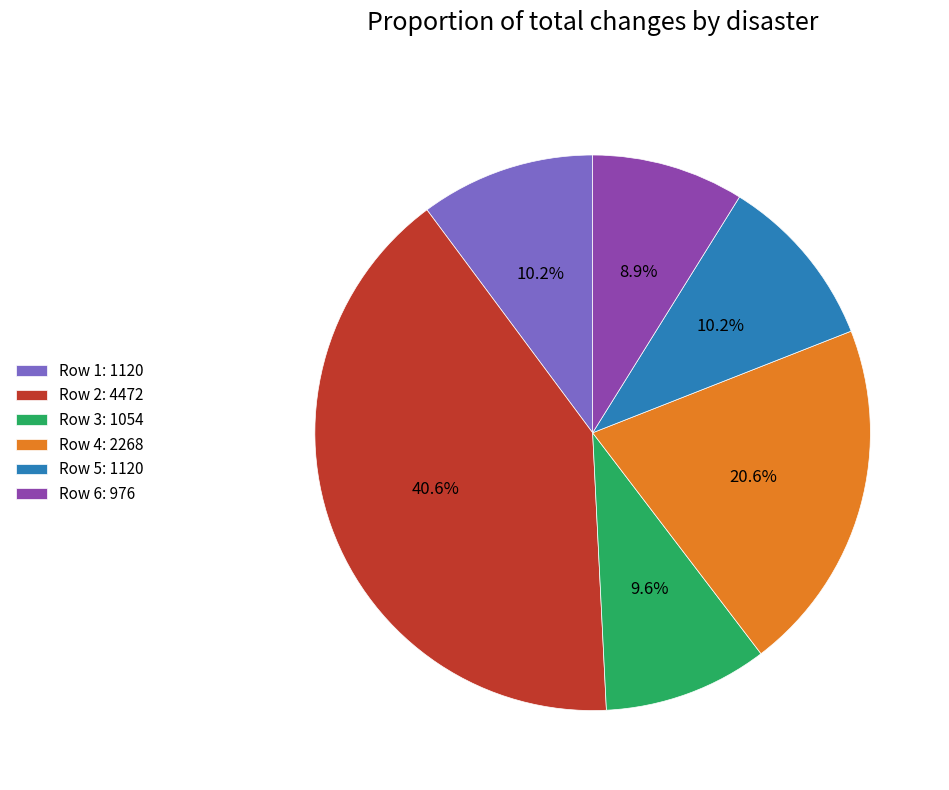

What is the ratio of the value at Row 3: 1054 to the value at Row 4: 2268?

0.5